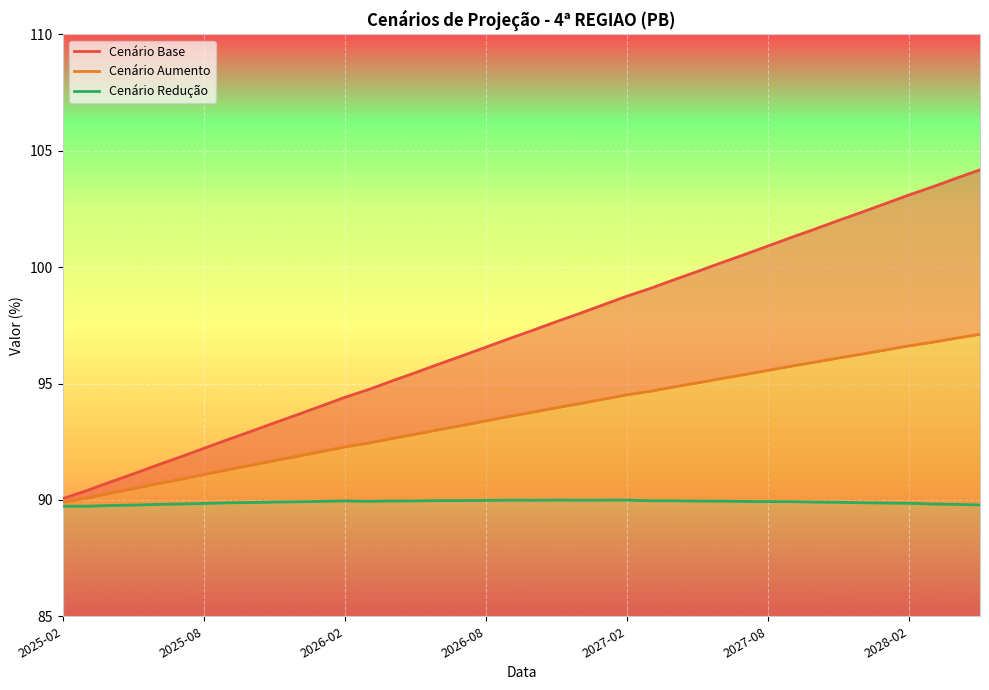

What is the sum of all Cenário Base values?

3884.6